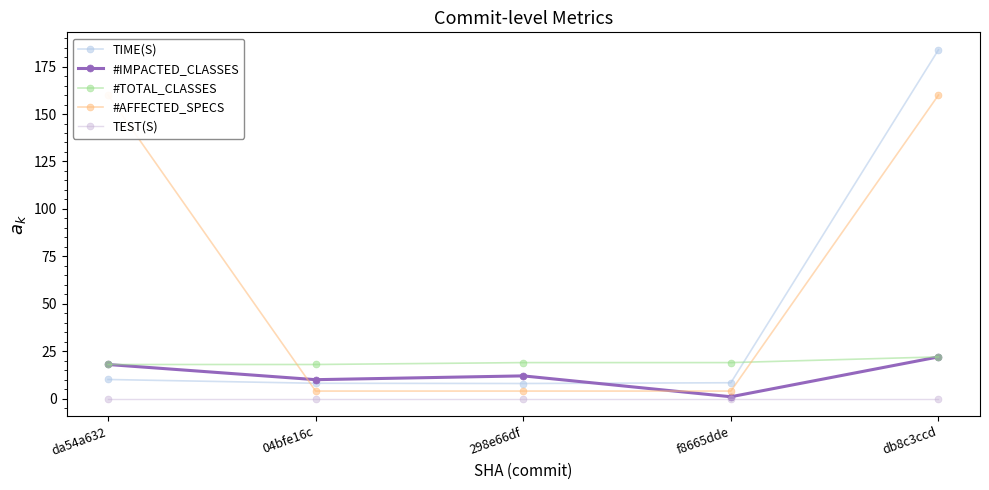

Between da54a632 and 04bfe16c, which is larger?

da54a632